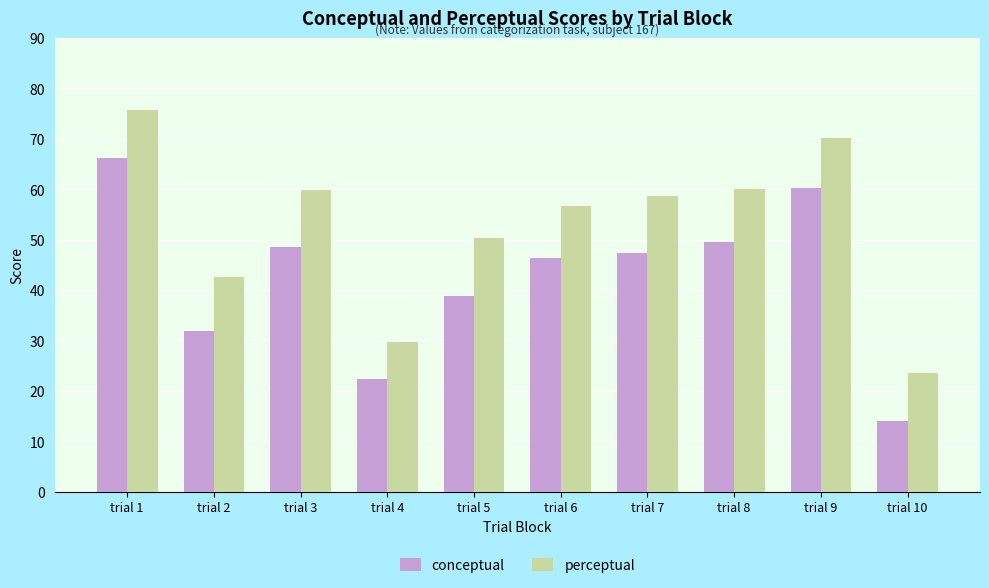

How many data points does each series have?

10